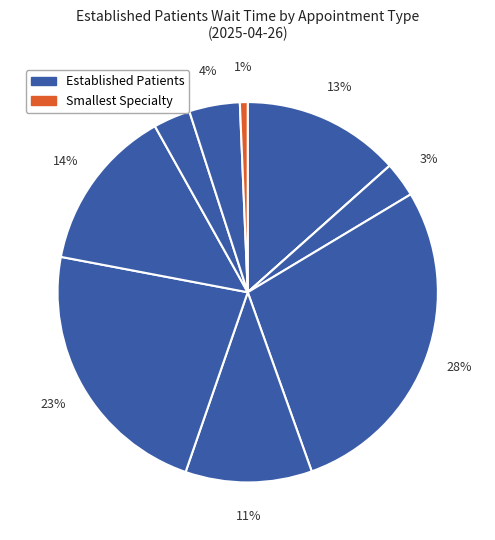

Count the number of slices in the pie.

10